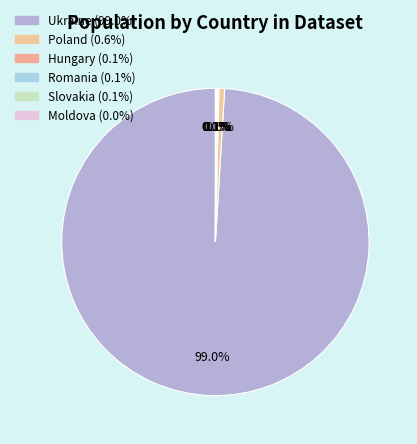

True or false: Hungary accounts for 0% of the total.

True